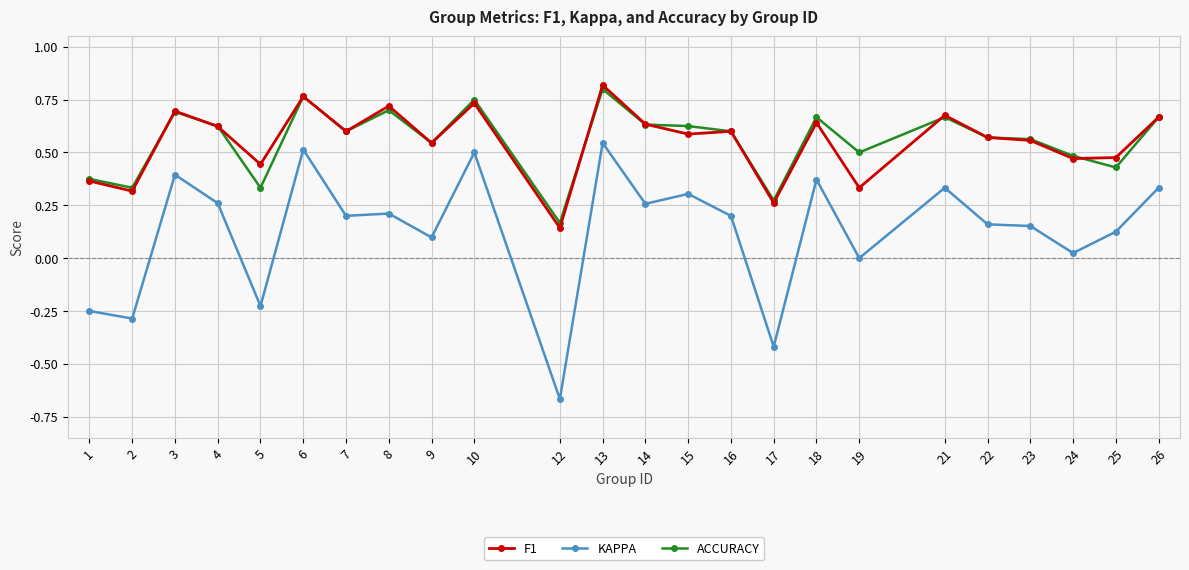

At which category does F1 reach its first local peak?

3